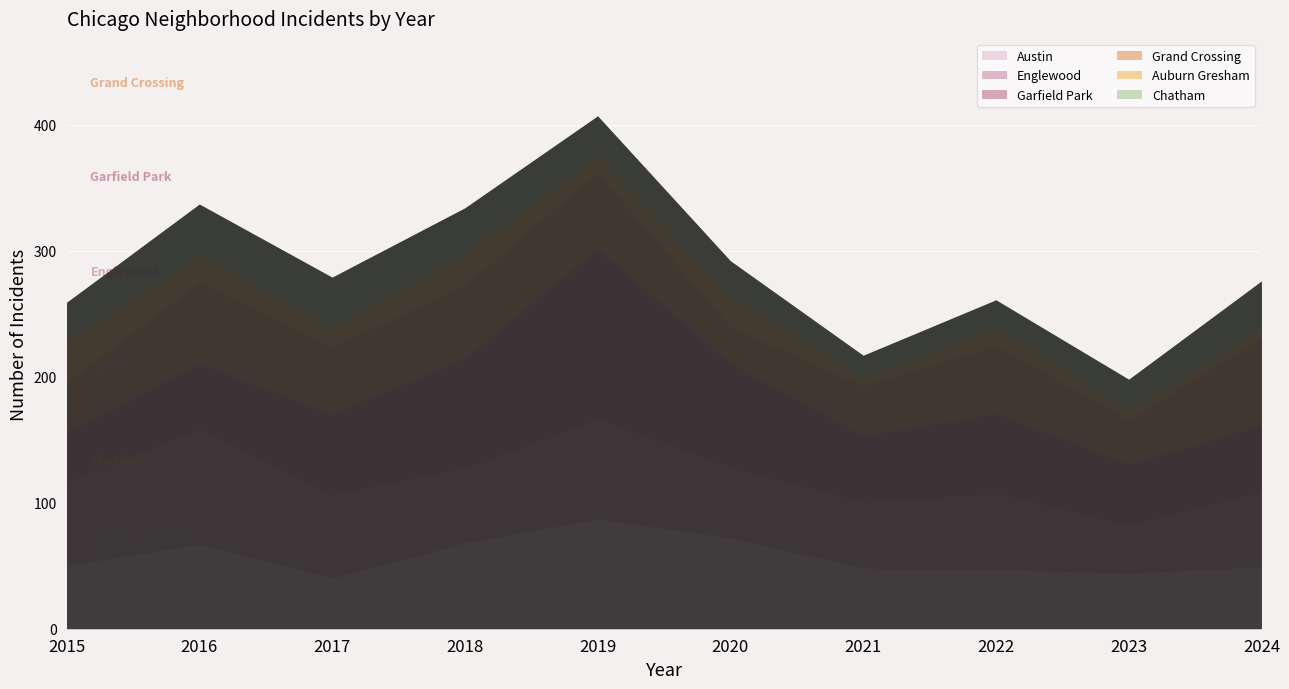

Reading right to left, transcribe all the data shown in this chart.

Austin: 49	44	47	48	72	87	68	40	67	50
Englewood: 60	38	60	52	56	79	59	66	91	66
Garfield Park: 53	49	64	54	83	136	88	65	53	40
Grand Crossing: 69	35	54	39	29	60	58	53	64	40
Auburn Gresham: 8	8	15	7	25	14	25	15	22	32
Chatham: 37	24	21	17	27	31	36	40	40	31